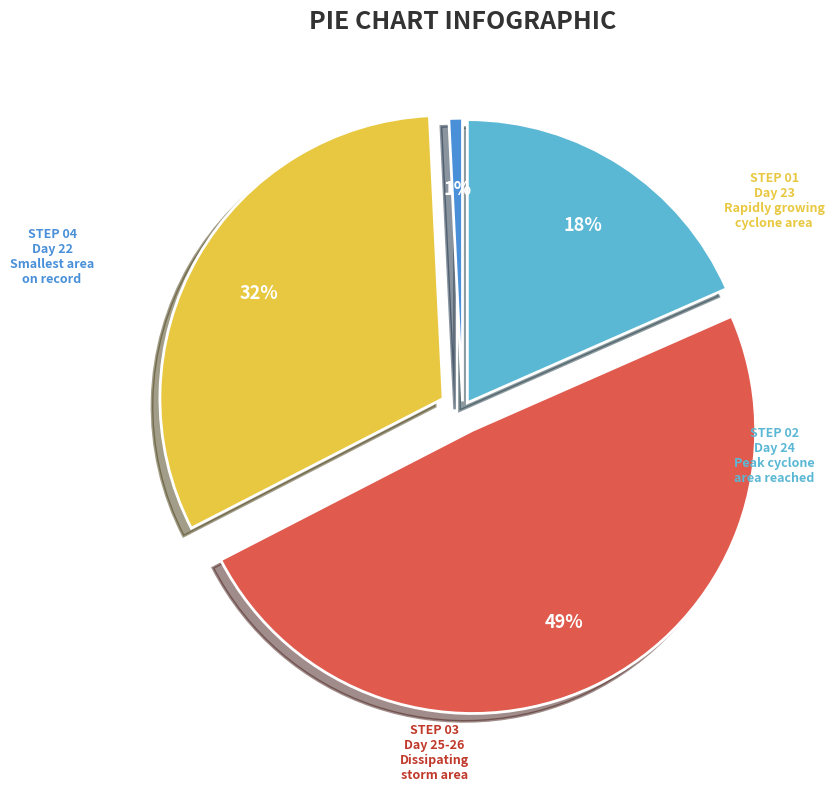

Do Day 24 and Day 23 together represent more than half of the pie?

Yes